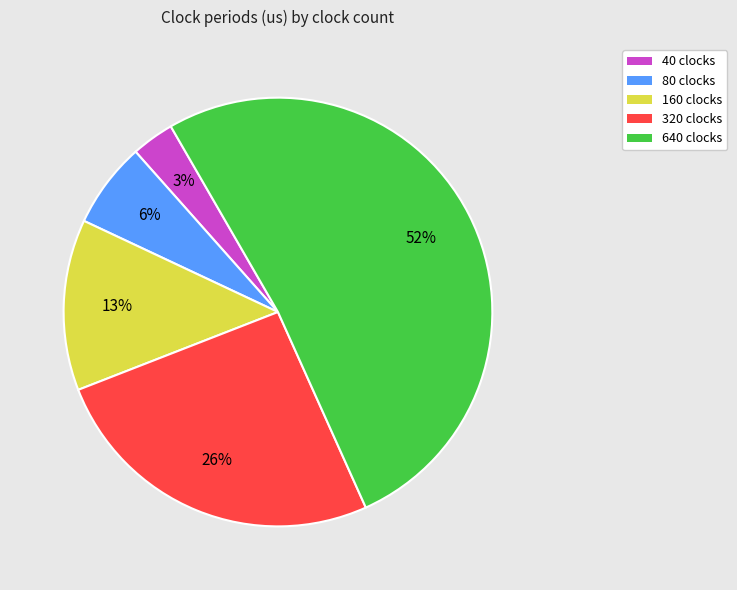

True or false: 80 clocks accounts for 1% of the total.

False